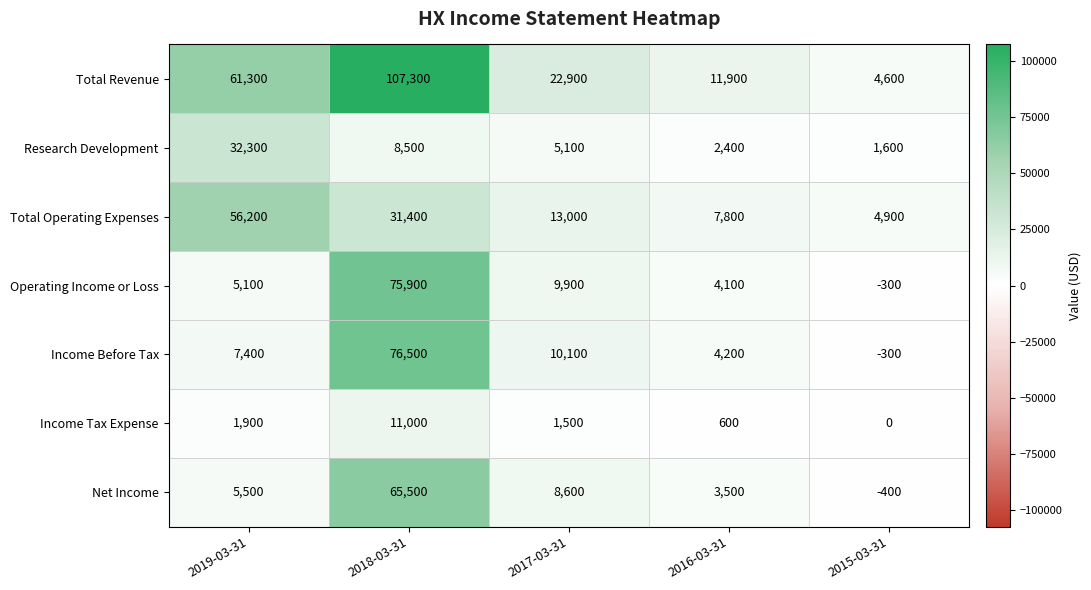

At which label does Total Revenue first exceed 22900?

2019-03-31